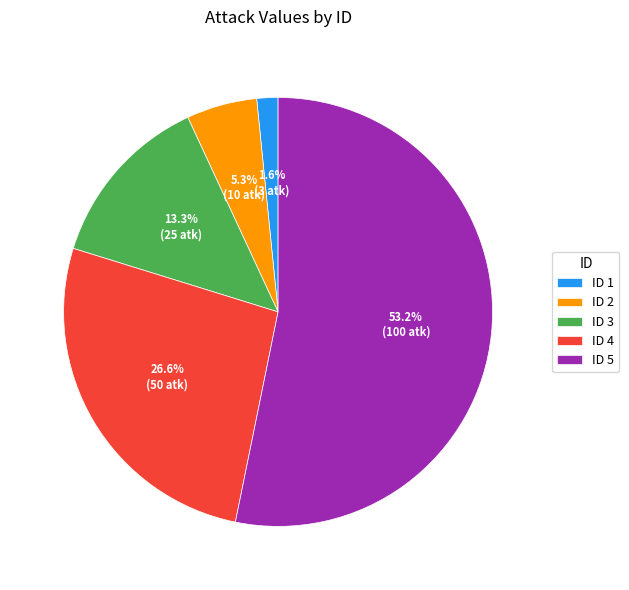

Does any single category account for the majority?

Yes